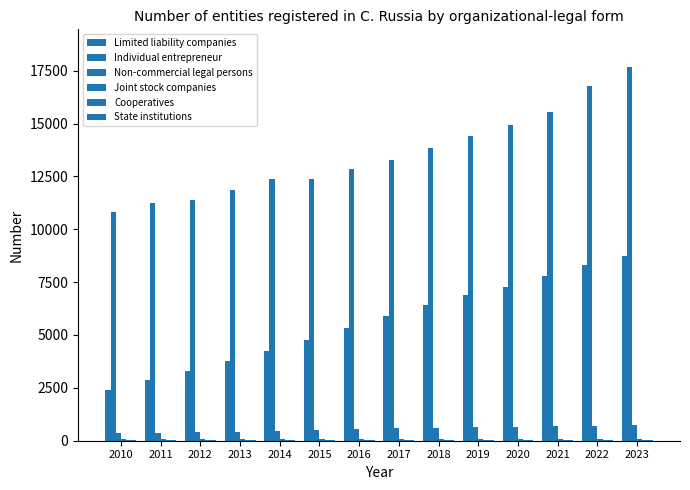

What is the value of the Limited liability companies bar at the 8th from the left?

5894